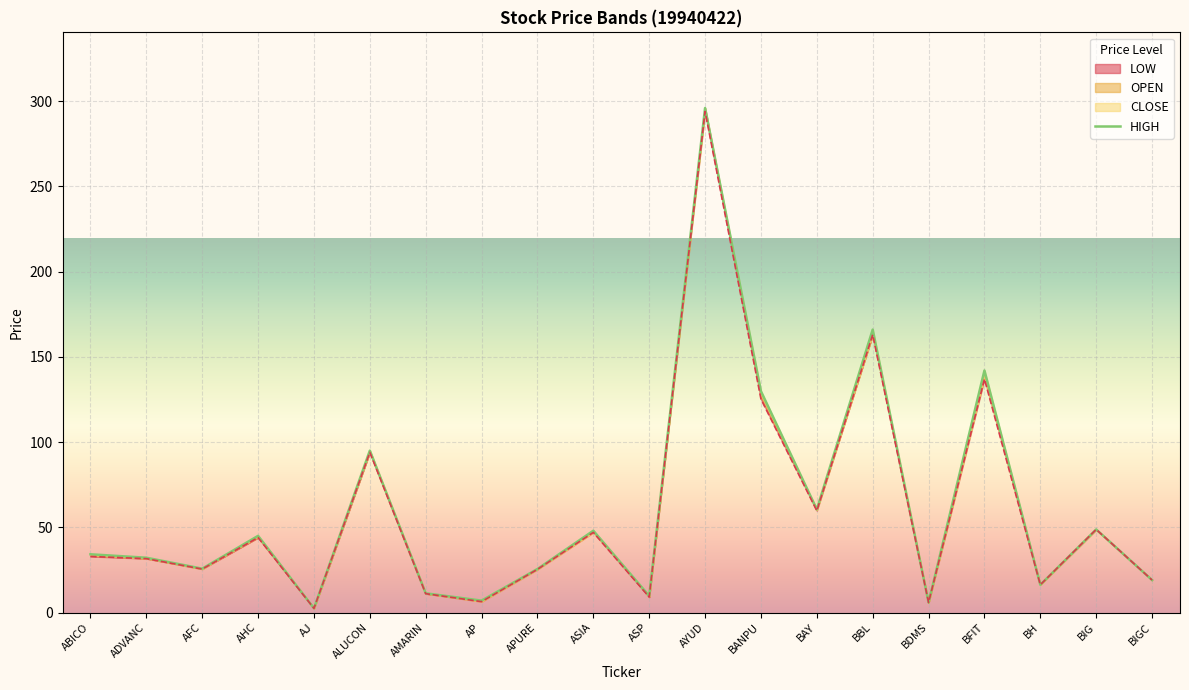

Rank the categories by value from highest to lowest.

AYUD, BBL, BFIT, BANPU, ALUCON, BAY, BIG, ASIA, AHC, ABICO, ADVANC, AFC, APURE, BIGC, BH, AMARIN, ASP, AP, BDMS, AJ